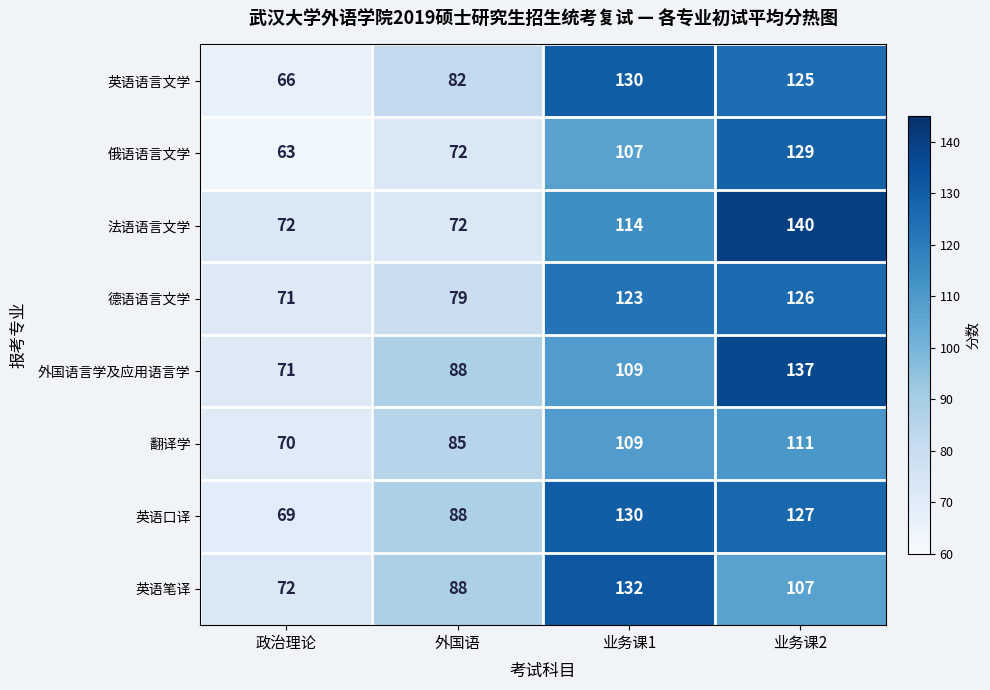

Is it true that 法语语言文学 equals 54 at 业务课1?

False